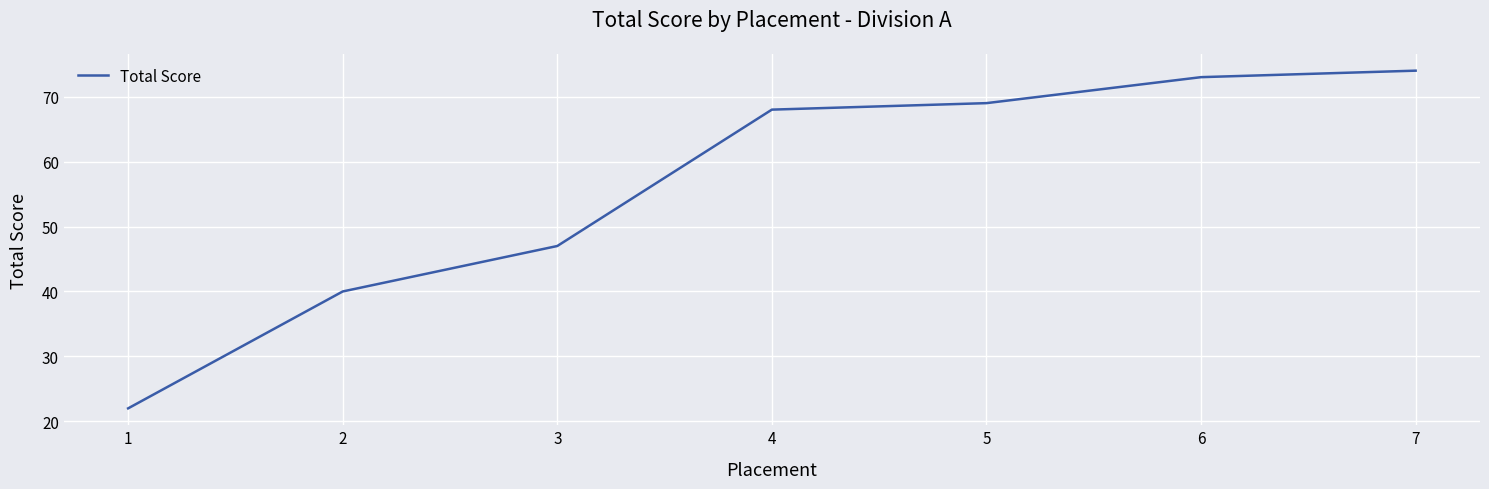

What is the greatest value displayed?

74